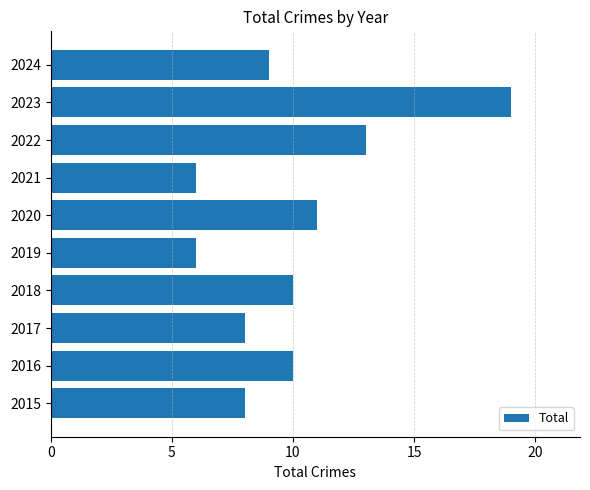

What is the maximum value shown in the chart?

19